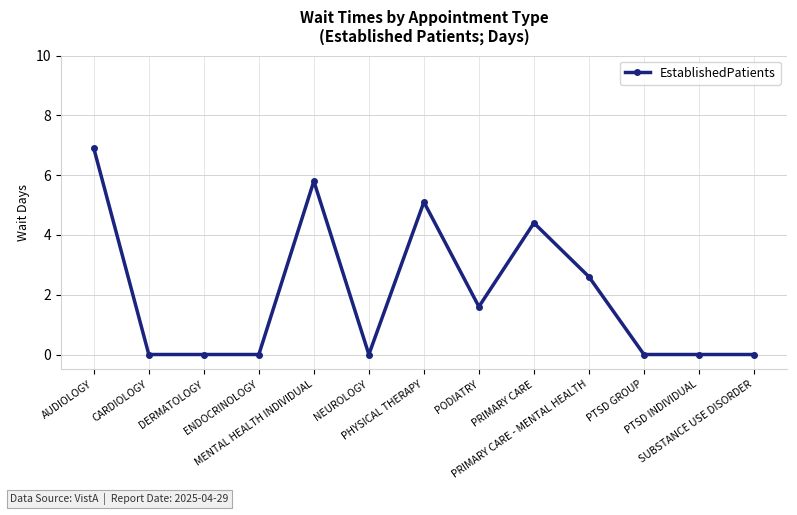

True or false: the data has more than 1 interior local peaks.

True